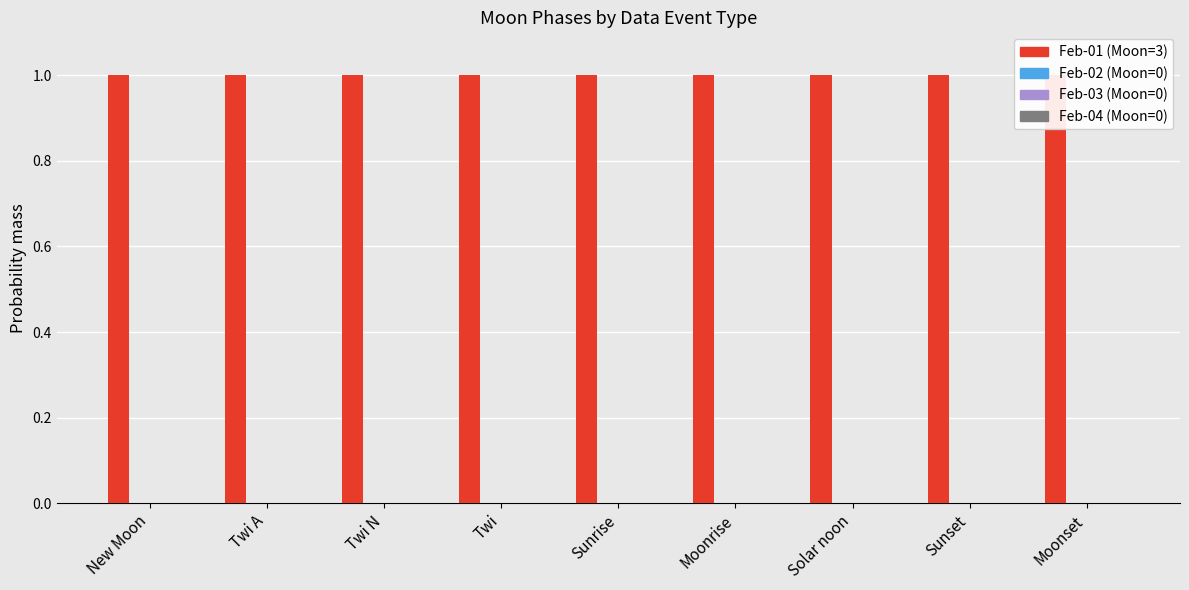

Reading right to left, extract all data points from this chart.

Feb-01: Moonset=1	Sunset=1	Solar noon=1	Moonrise=1	Sunrise=1	Twi=1	Twi N=1	Twi A=1	New Moon=1
Feb-02: Moonset=0	Sunset=0	Solar noon=0	Moonrise=0	Sunrise=0	Twi=0	Twi N=0	Twi A=0	New Moon=0
Feb-03: Moonset=0	Sunset=0	Solar noon=0	Moonrise=0	Sunrise=0	Twi=0	Twi N=0	Twi A=0	New Moon=0
Feb-04: Moonset=0	Sunset=0	Solar noon=0	Moonrise=0	Sunrise=0	Twi=0	Twi N=0	Twi A=0	New Moon=0